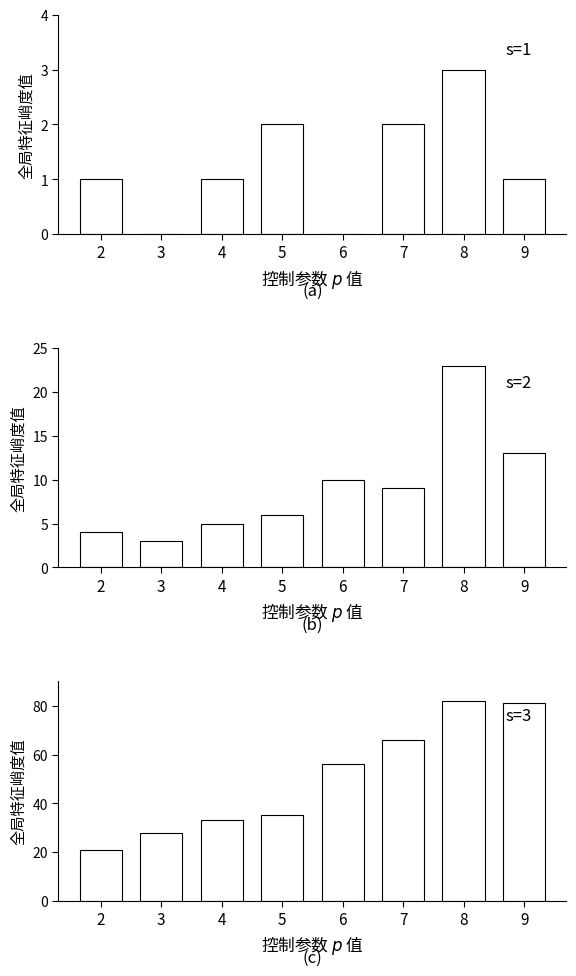

How many bars are there in total?

24